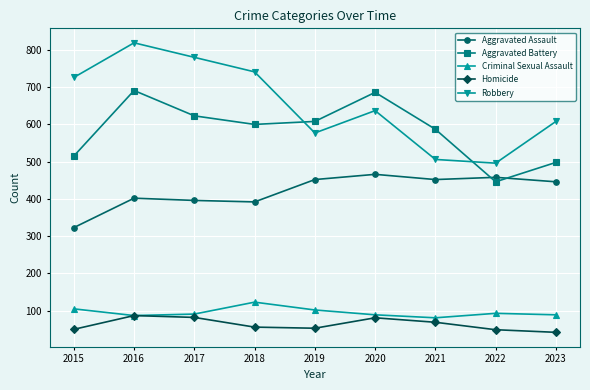

What is the sum of the Homicide values at 2021 and 2015?

119